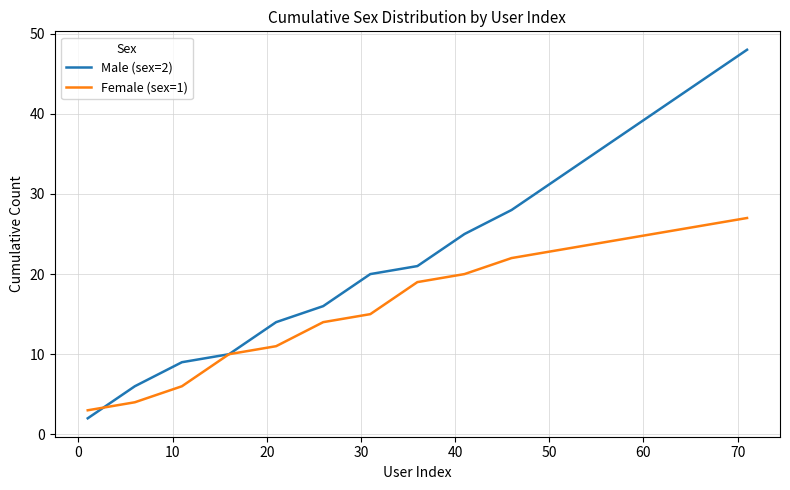

Rank the series by their average value, from highest to lowest.

Male (sex=2), Female (sex=1)